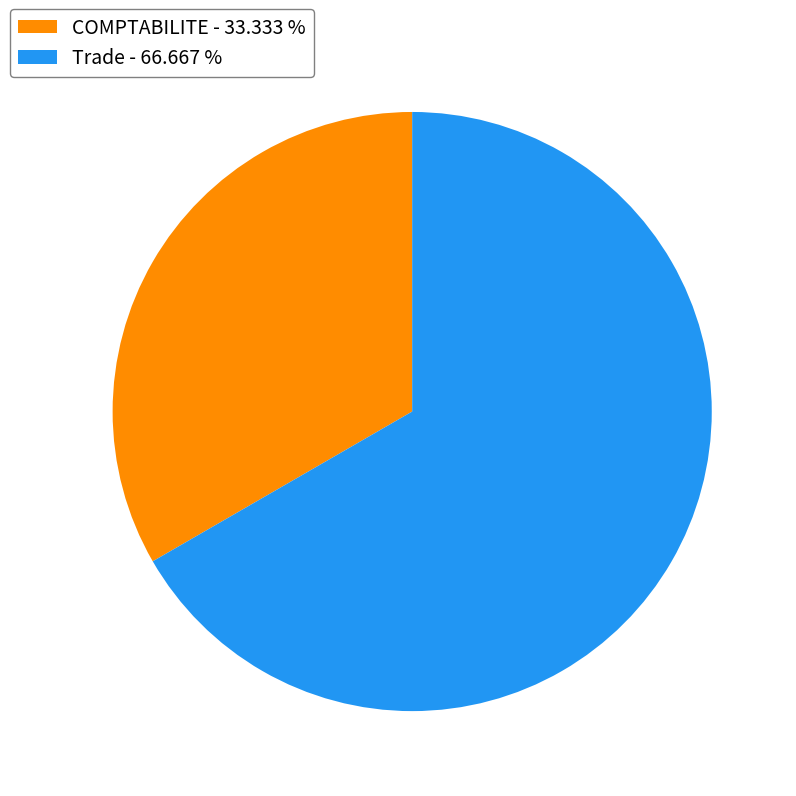

Which has a higher value, COMPTABILITE or Trade?

Trade